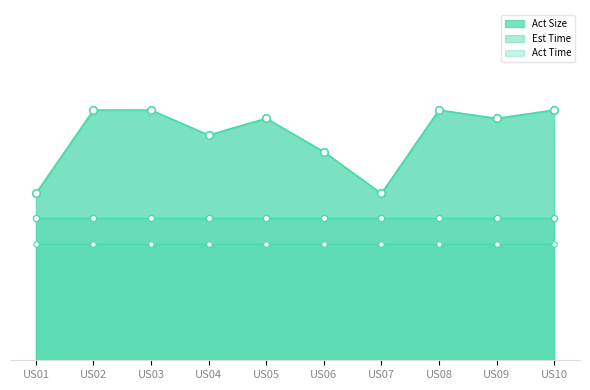

Is the value of Act Size at US02 greater than the value of Est Time at US09?

Yes